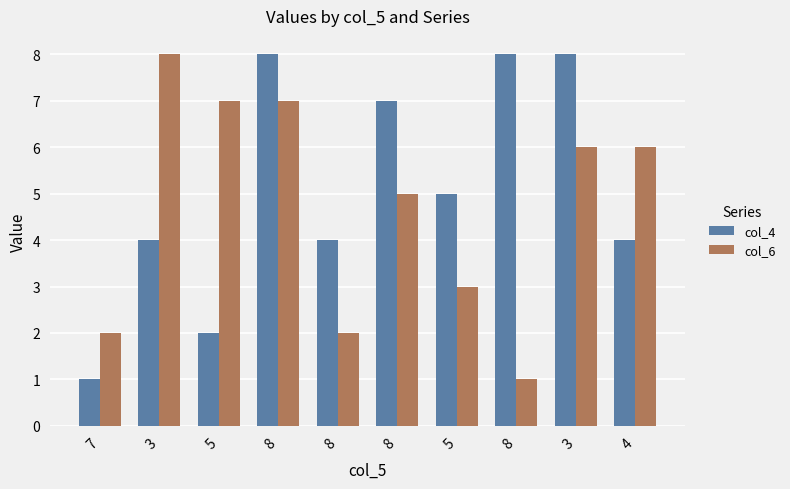

What is the total value across all series at 5?

9